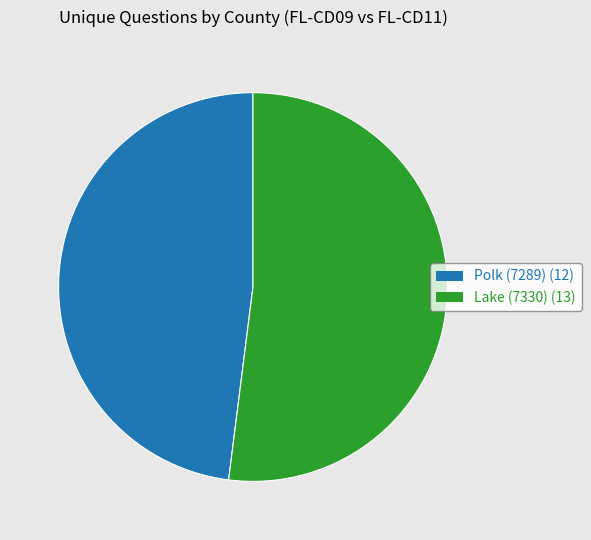

What is the smallest slice in the pie chart?

Polk (7289)